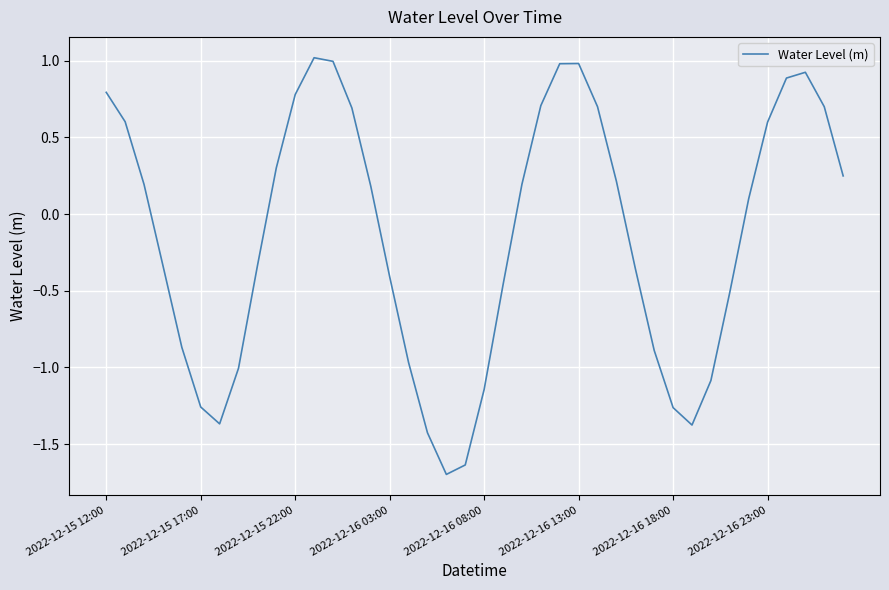

What is the smallest value displayed?

-1.7